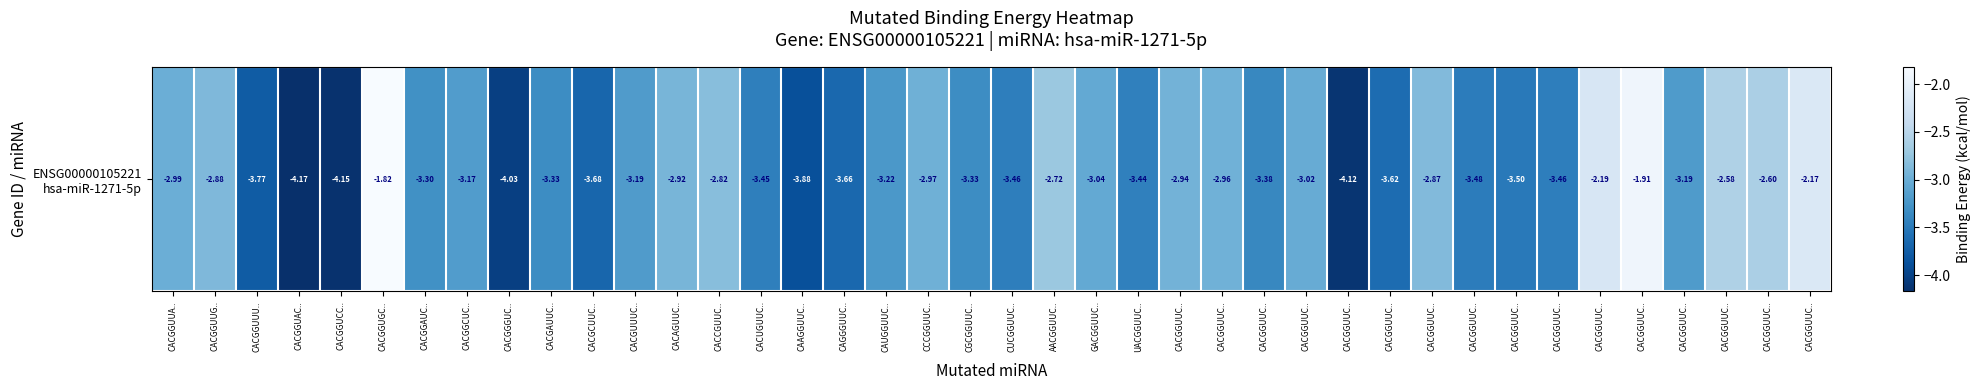

Rank the categories by value from lowest to highest.

CACGGUAC.., CACGGUCC.., CACGGUUC.., CACGGGUC.., CAAGGUUC.., CACGGUUU.., CACGCUUC.., CAGGGUUC.., CACGGUUC.., CACGGUUC.., CACGGUUC.., CACGGUUC.., CUCGGUUC.., CACUGUUC.., UACGGUUC.., CACGGUUC.., CACGAUUC.., CGCGGUUC.., CACGGAUC.., CAUGGUUC.., CACGGUUC.., CACGUUUC.., CACGGCUC.., GACGGUUC.., CACGGUUC.., CACGGUUA.., CCCGGUUC.., CACGGUUC.., CACGGUUC.., CACAGUUC.., CACGGUUG.., CACGGUUC.., CACCGUUC.., AACGGUUC.., CACGGUUC.., CACGGUUC.., CACGGUUC.., CACGGUUC.., CACGGUUC.., CACGGUGC..